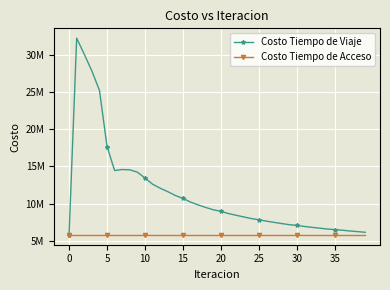

What are all the series names shown in the legend?

Costo Tiempo de Viaje, Costo Tiempo de Acceso